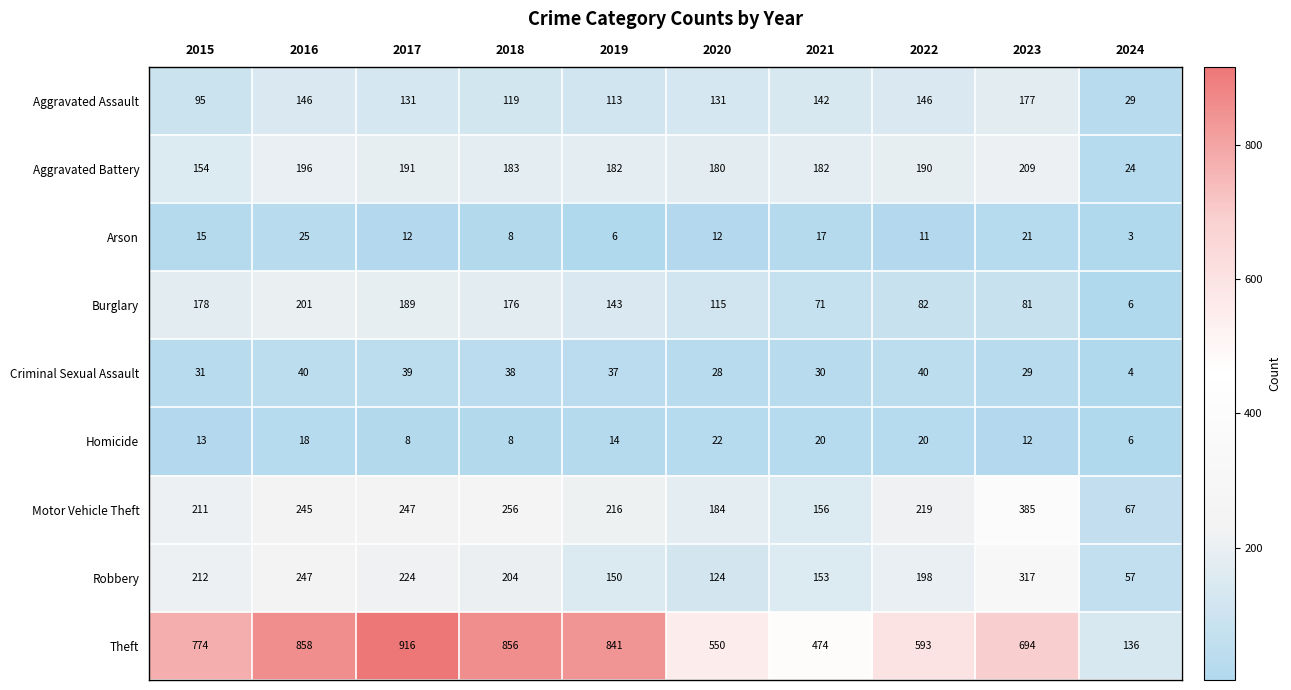

Rank the series by their maximum value, from highest to lowest.

Theft, Motor Vehicle Theft, Robbery, Aggravated Battery, Burglary, Aggravated Assault, Criminal Sexual Assault, Arson, Homicide